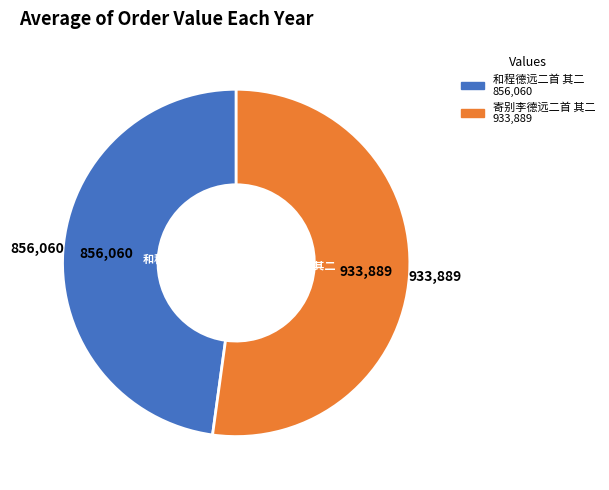

Approximately how many times larger is the value at 和程德远二首 其二 compared to 寄别李德远二首 其二?

0.9